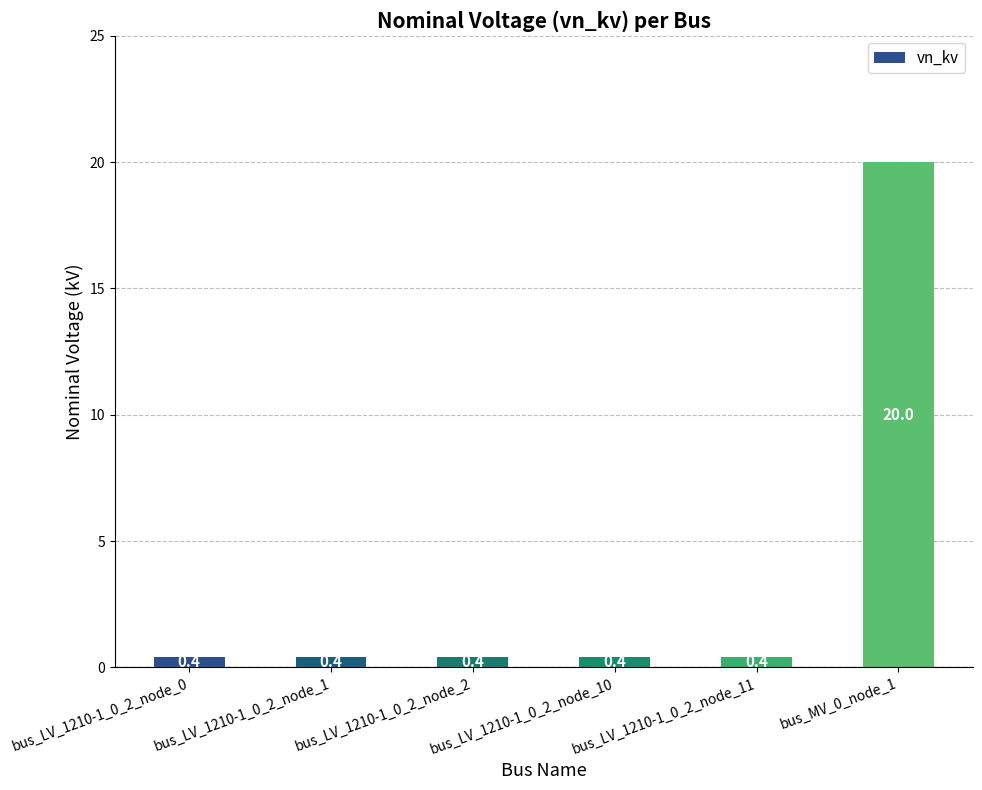

What is the difference between the maximum and second lowest values?

19.6